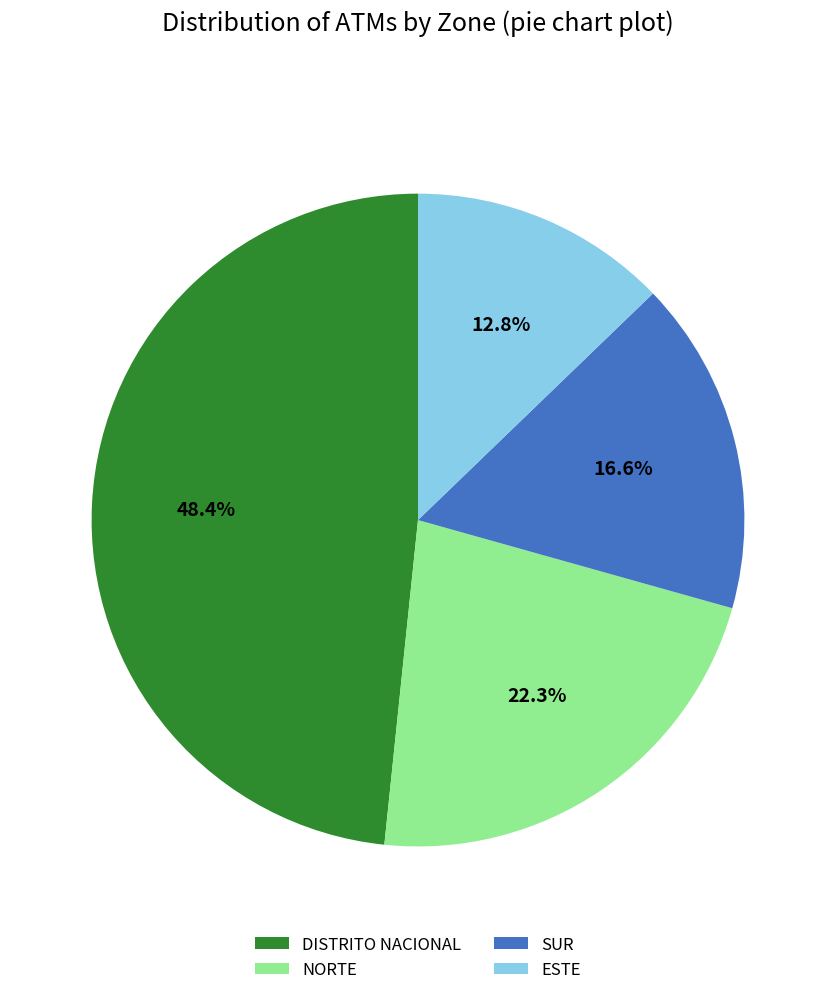

What is the smallest slice in the pie chart?

ESTE